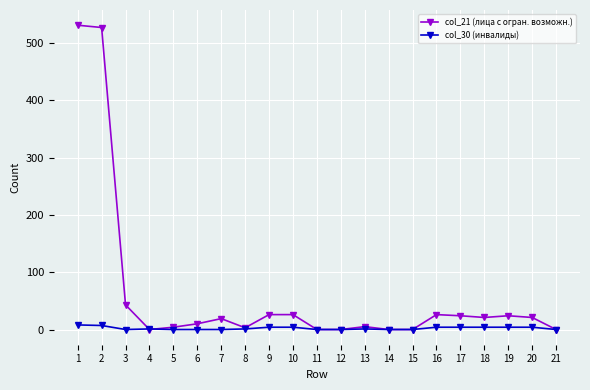

Which series has the widest spread of values?

col_21 (лица с огран. возможн.)